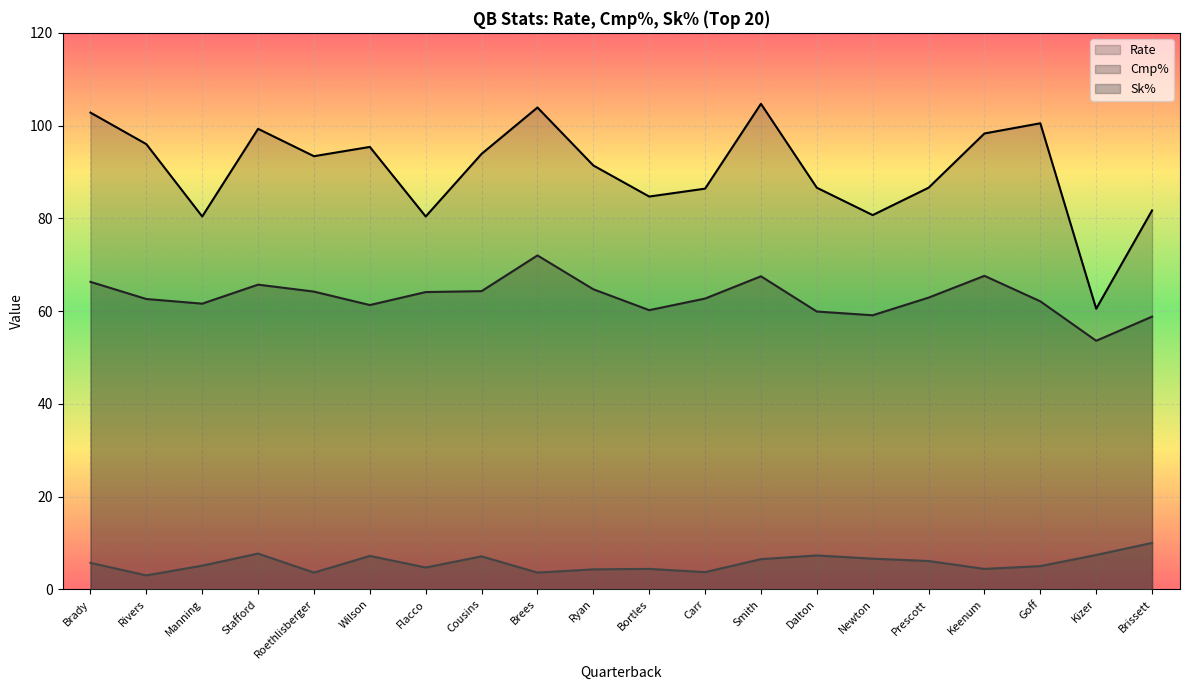

True or false: Sk% and Rate cross at least once.

False